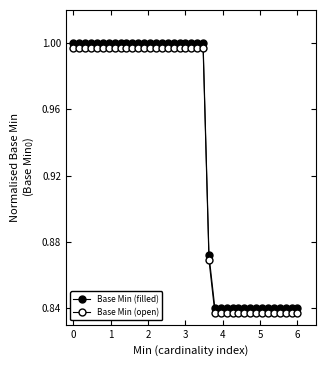

How many series are shown in this chart?

2